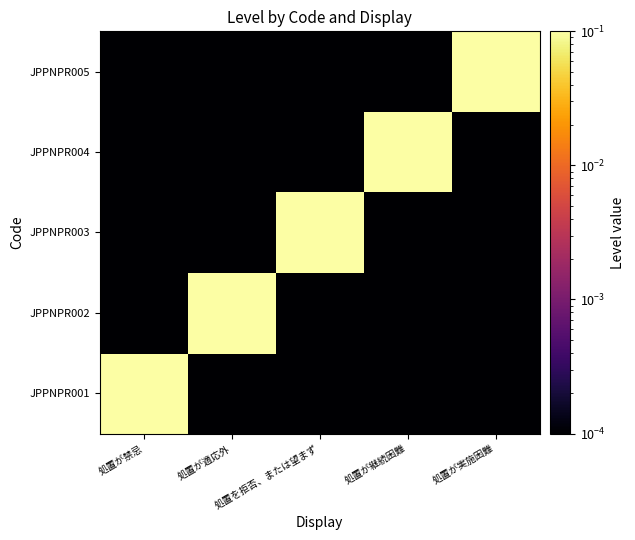

Which series has the largest range (max minus min)?

JPPNPR001